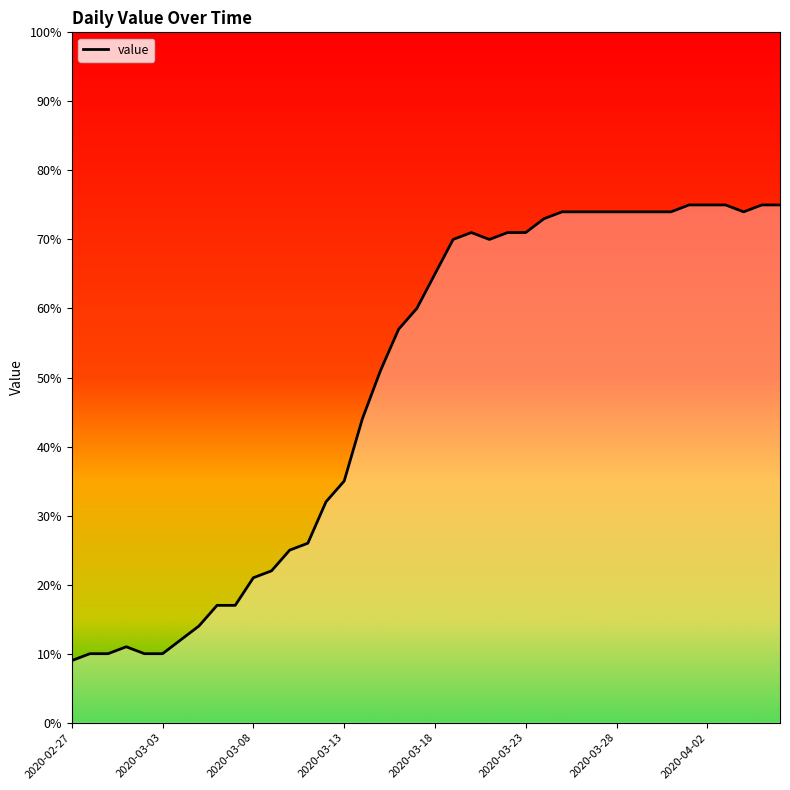

Reading left to right, extract all data points from this chart.

9	10	10	11	10	10	12	14	17	17	21	22	25	26	32	35	44	51	57	60	65	70	71	70	71	71	73	74	74	74	74	74	74	74	75	75	75	74	75	75